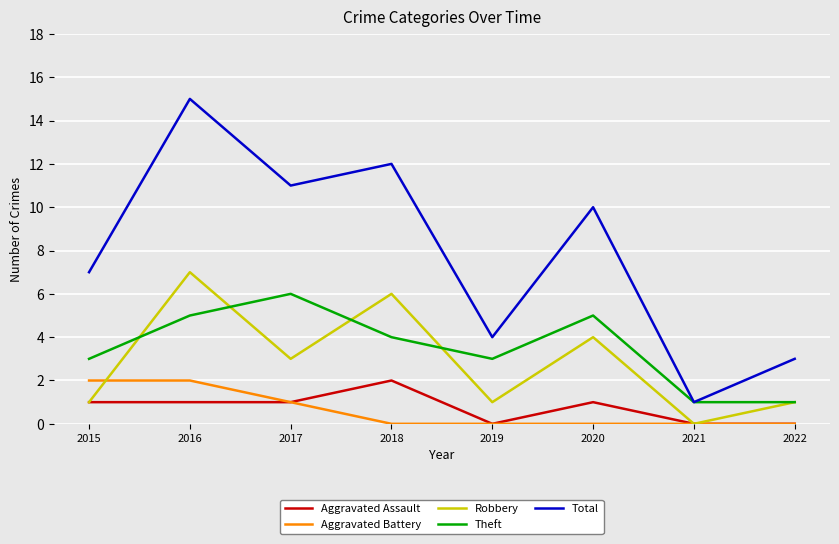

What is the greatest value displayed?

15